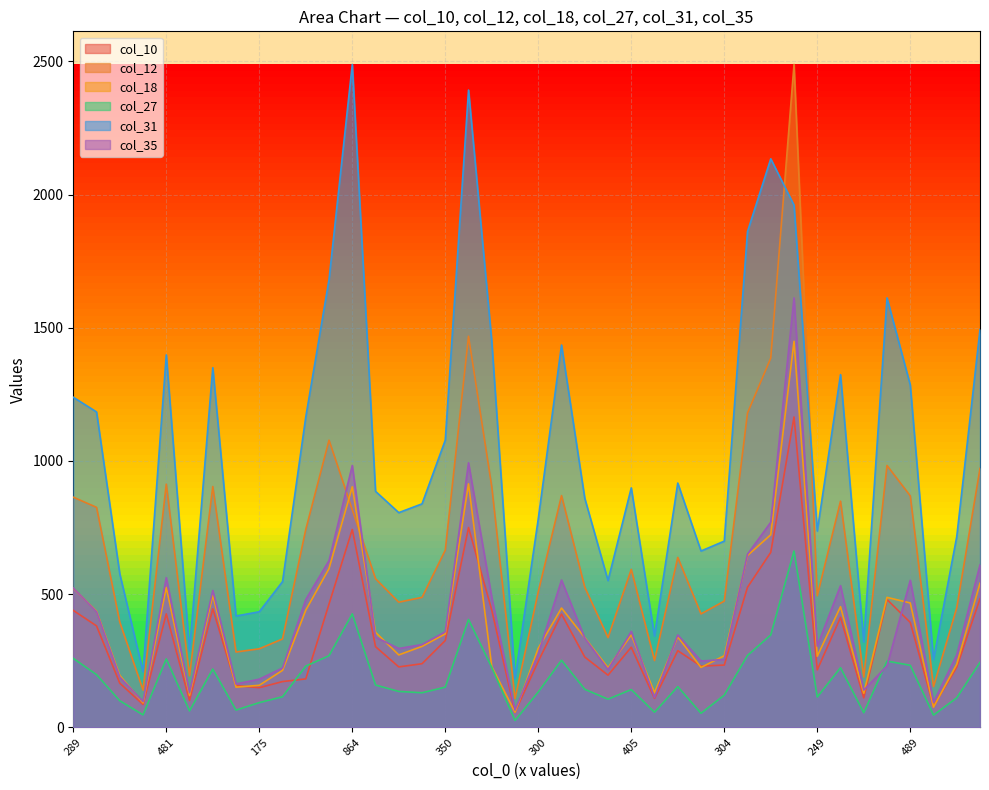

At which label is col_27 closest to 344?

745